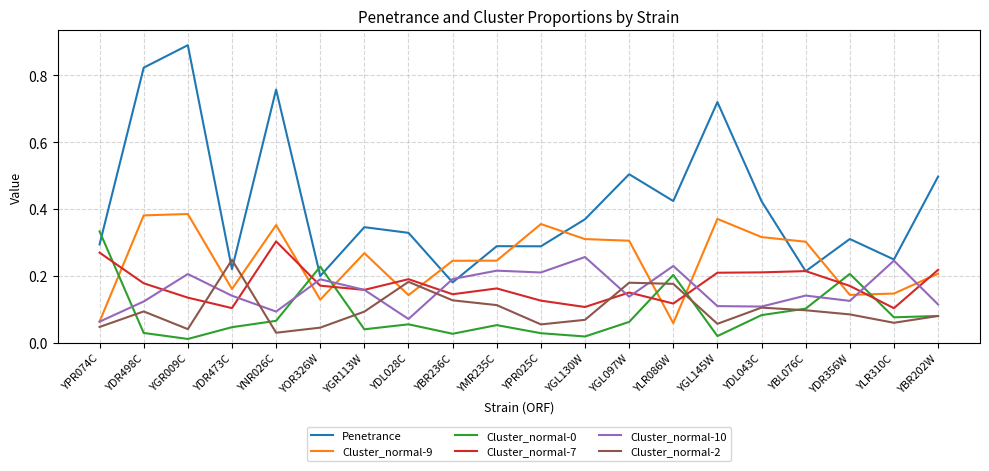

Which series has the largest range (max minus min)?

Penetrance